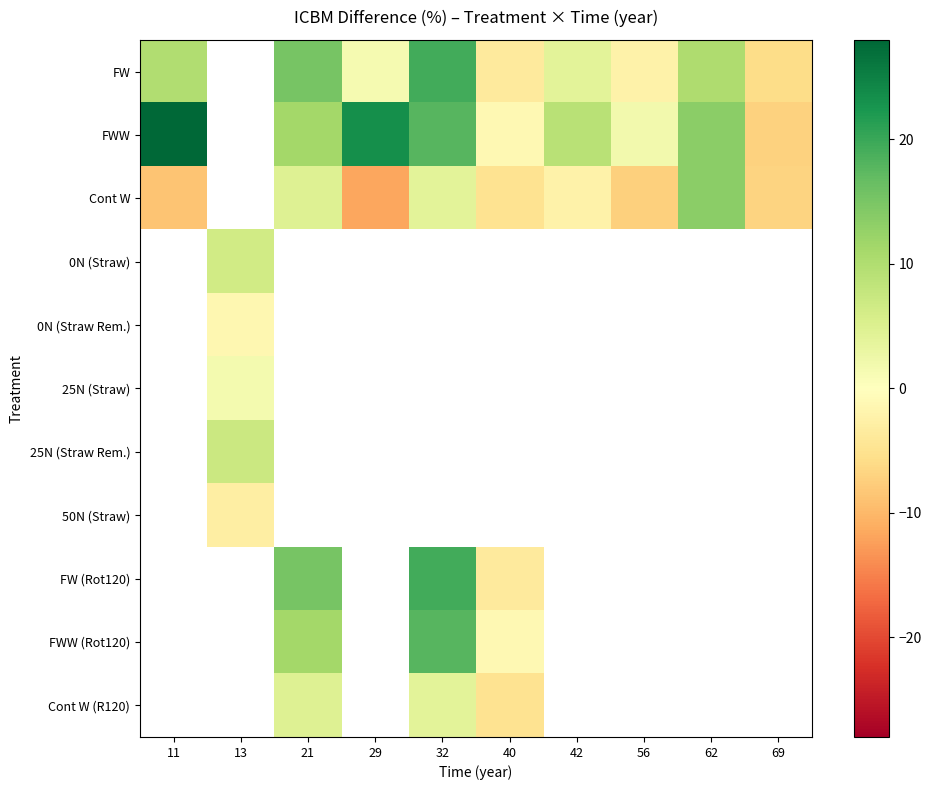

Which category has the lowest value across all series?

29